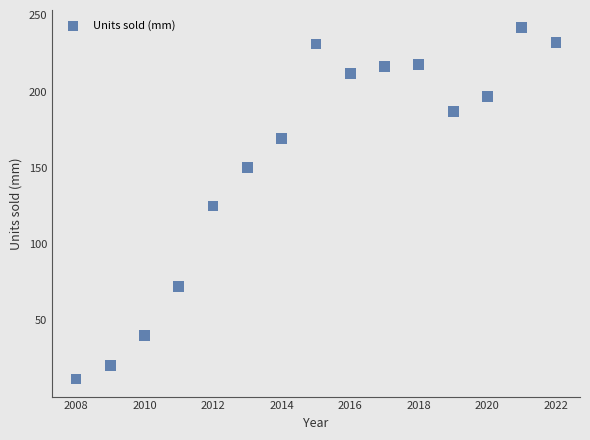

What is the range of X values (max minus min)?

14.0